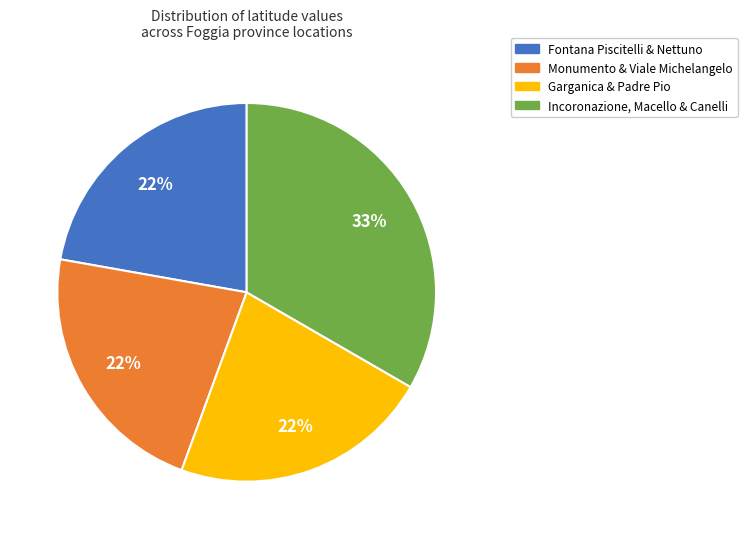

How many slices are in this pie chart?

4